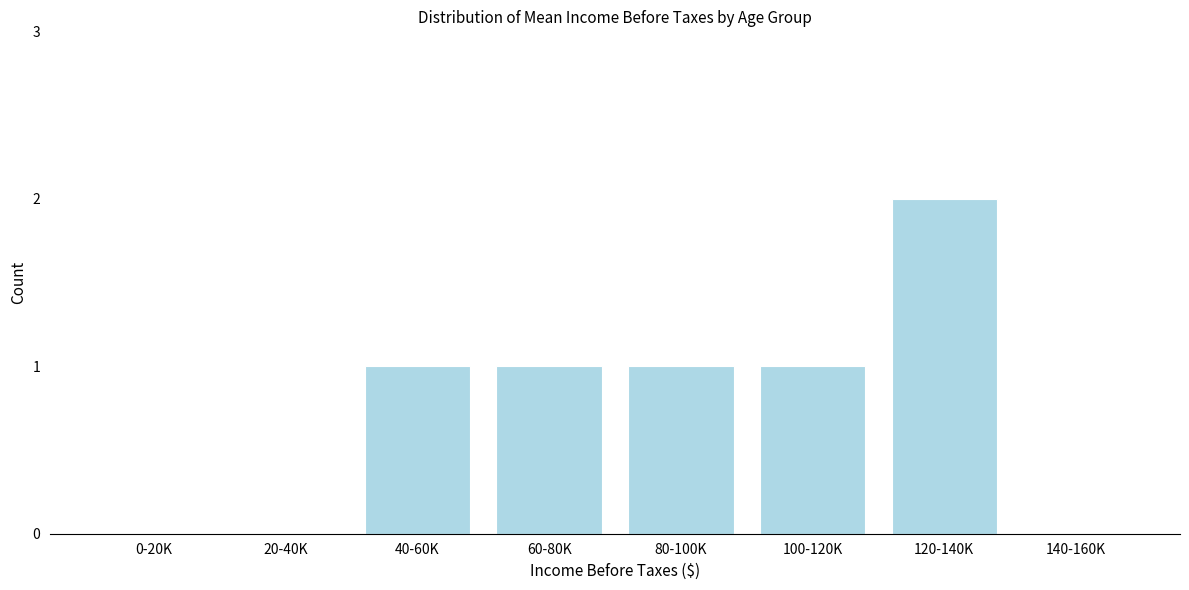

Reading left to right, transcribe all the data shown in this chart.

0-20K=0	20-40K=0	40-60K=1	60-80K=1	80-100K=1	100-120K=1	120-140K=2	140-160K=0